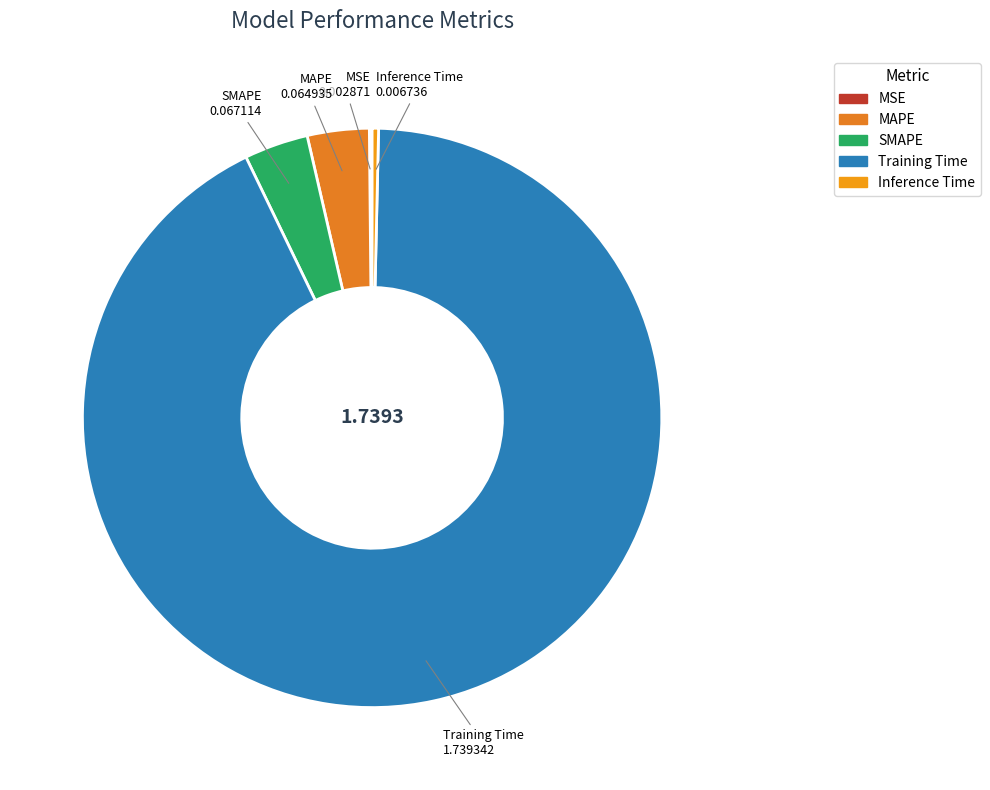

Which slice represents more than half of the pie?

Training Time